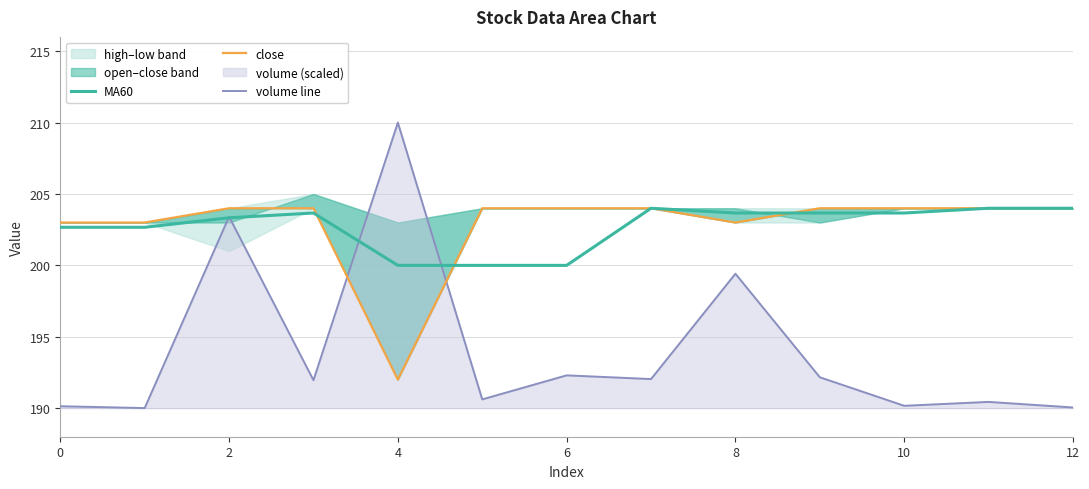

How many data points does each series have?

13